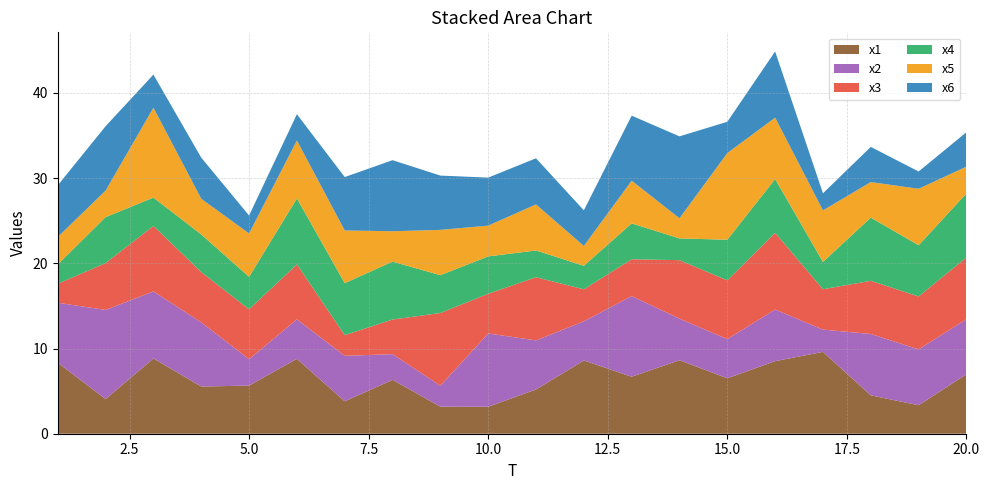

Reading right to left, transcribe all the data shown in this chart.

x1: 20=7.0	19=3.3	18=4.5	17=9.6	16=8.5	15=6.5	14=8.6	13=6.7	12=8.6	11=5.2	10=3.2	9=3.2	8=6.3	7=3.8	6=8.8	5=5.7	4=5.5	3=8.8	2=4.1	1=8.3
x2: 20=6.5	19=6.6	18=7.2	17=2.6	16=6.1	15=4.6	14=4.9	13=9.5	12=4.6	11=5.8	10=8.6	9=2.5	8=3.0	7=5.3	6=4.6	5=3.1	4=7.5	3=7.9	2=10.5	1=7.0
x3: 20=7.3	19=6.2	18=6.2	17=4.7	16=9.0	15=6.9	14=6.9	13=4.3	12=3.8	11=7.4	10=4.7	9=8.5	8=4.1	7=2.4	6=6.5	5=5.9	4=5.9	3=7.7	2=5.5	1=2.2
x4: 20=7.5	19=6.0	18=7.4	17=3.2	16=6.3	15=4.8	14=2.6	13=4.2	12=2.8	11=3.1	10=4.4	9=4.4	8=6.8	7=6.1	6=7.7	5=3.8	4=4.4	3=3.3	2=5.4	1=2.3
x5: 20=3.1	19=6.6	18=4.2	17=6.1	16=7.2	15=10.2	14=2.4	13=5.0	12=2.3	11=5.4	10=3.6	9=5.3	8=3.6	7=6.2	6=6.8	5=5.1	4=4.2	3=10.6	2=3.1	1=3.2
x6: 20=4.0	19=2.0	18=4.1	17=2.0	16=7.8	15=3.7	14=9.6	13=7.6	12=4.2	11=5.4	10=5.6	9=6.4	8=8.3	7=6.3	6=3.1	5=2.1	4=4.8	3=3.9	2=7.6	1=6.1